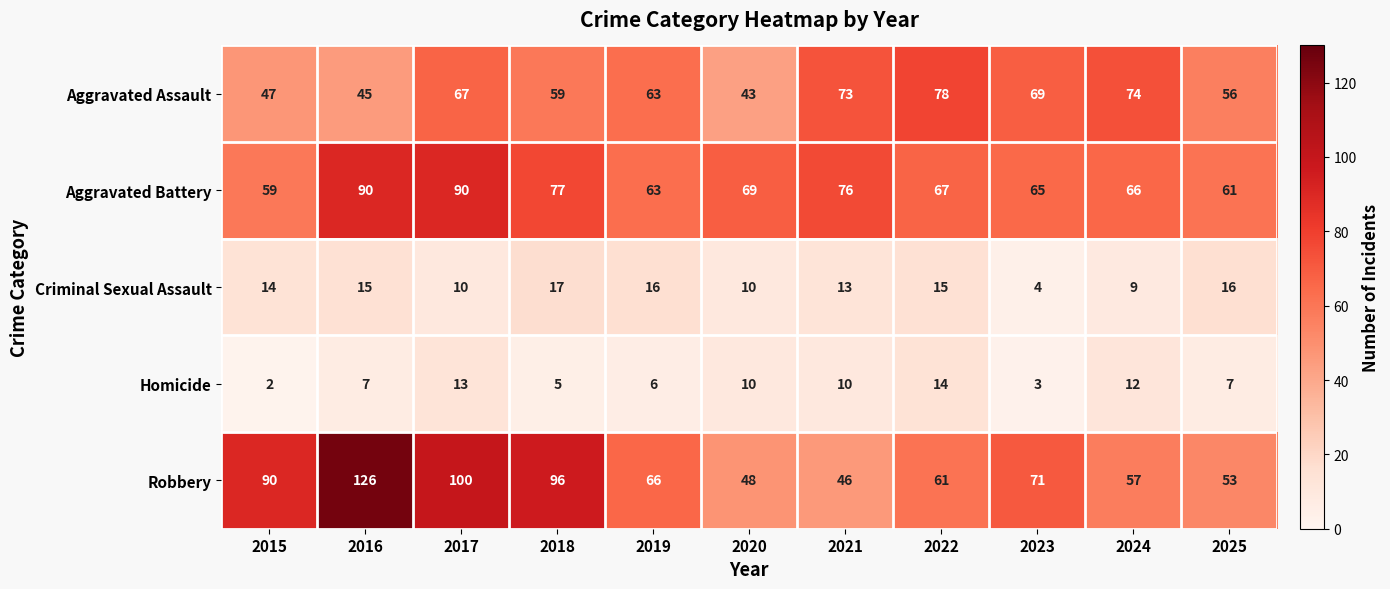

Which series has the widest spread of values?

Robbery